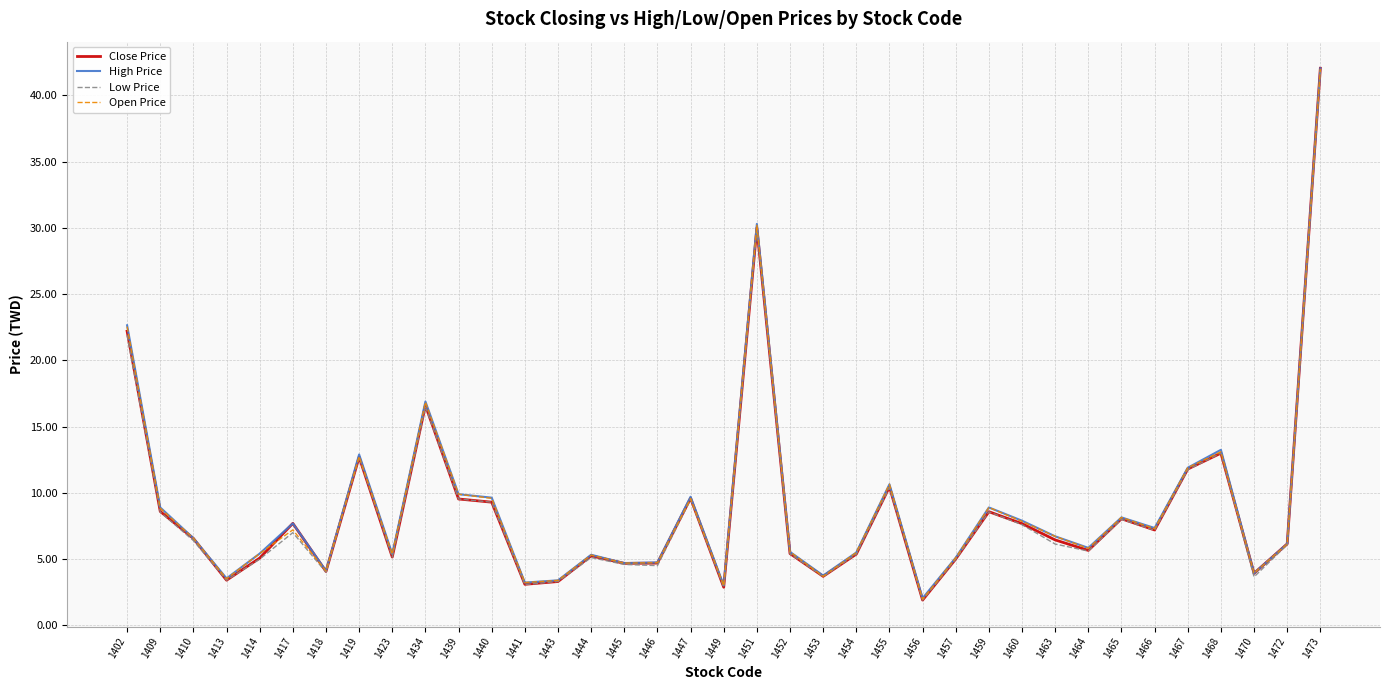

Which label corresponds to the largest value in the chart?

1473